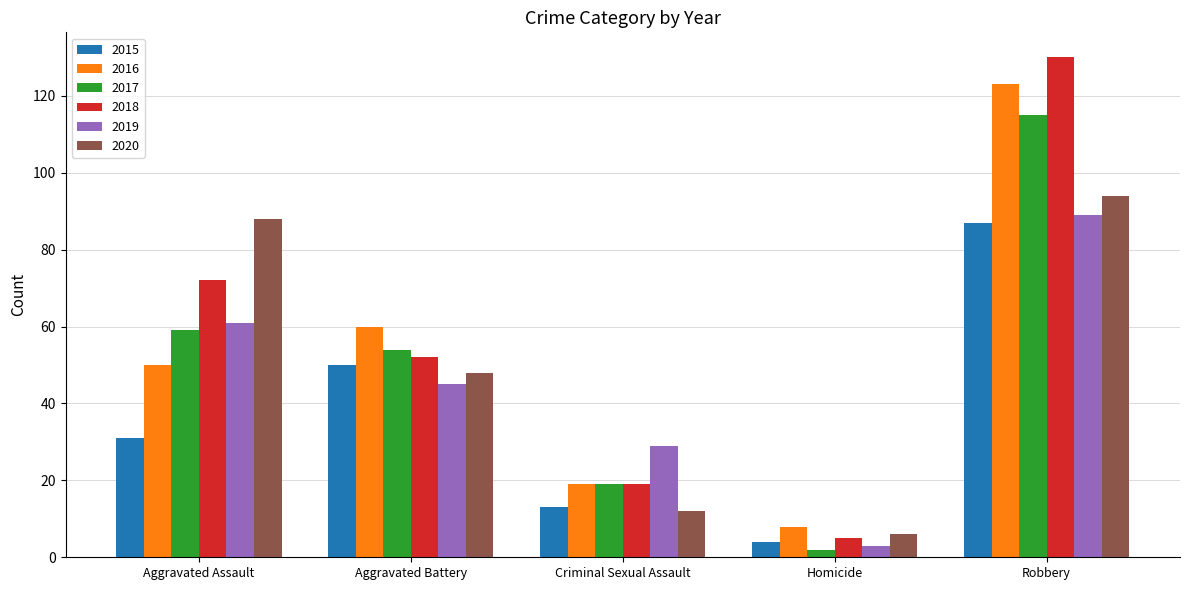

Which series has the largest range (max minus min)?

2018